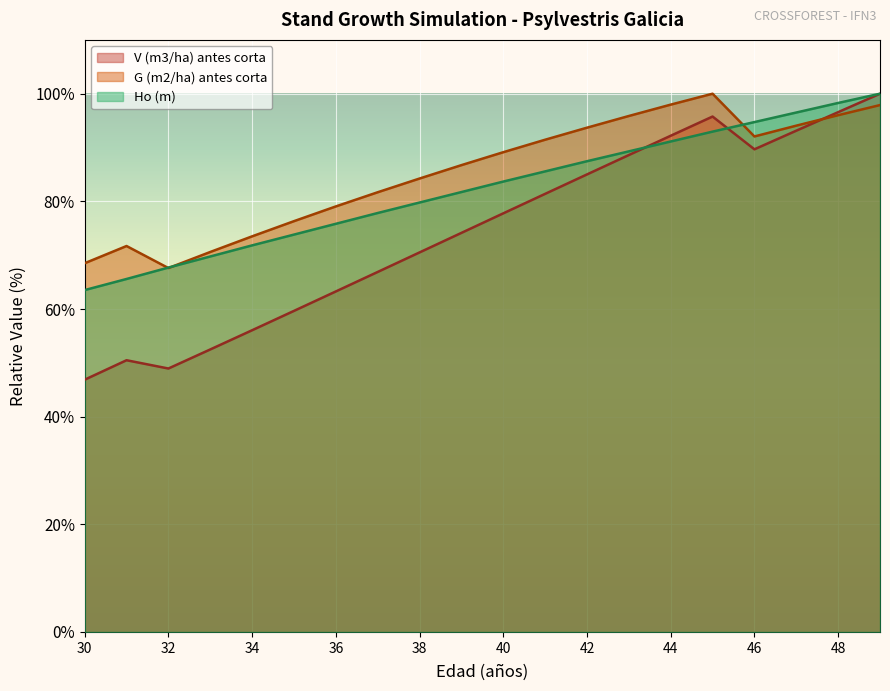

Read the G (m2/ha) antes corta value at 30.

68.5